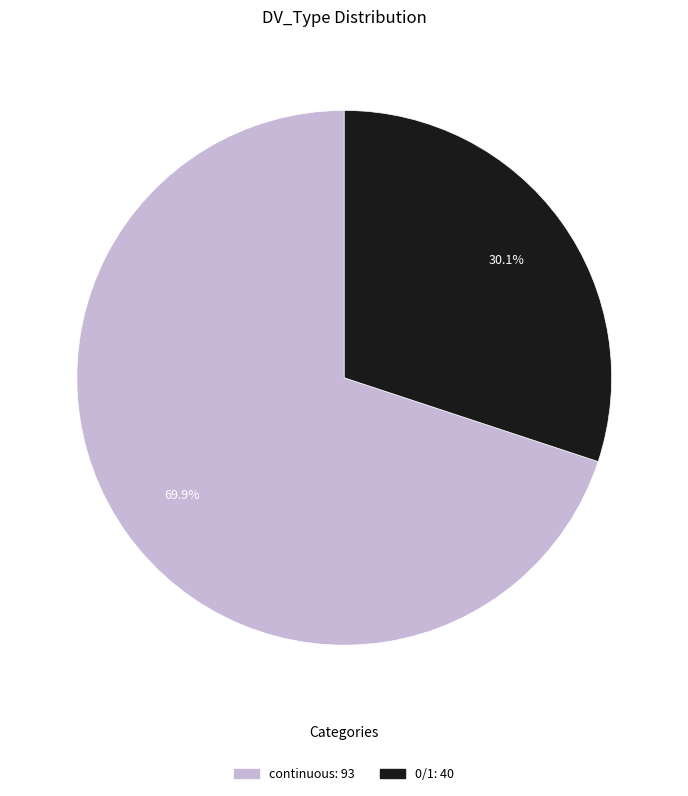

Between continuous and 0/1, which is larger?

continuous